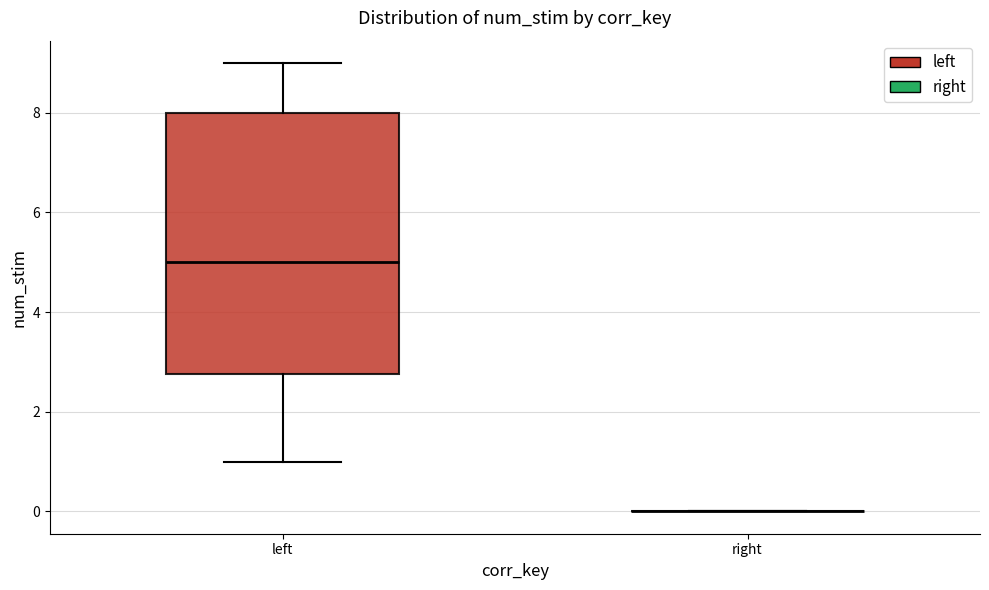

Comparing the boxes themselves (not the whiskers), which one is the tallest?

left